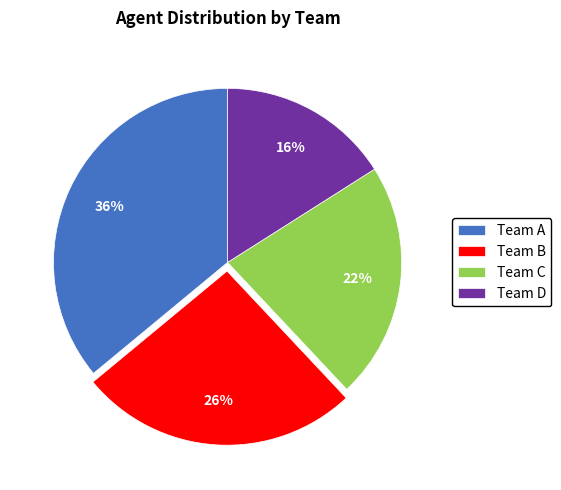

The Team C slice represents 22% of the pie. True or false?

True